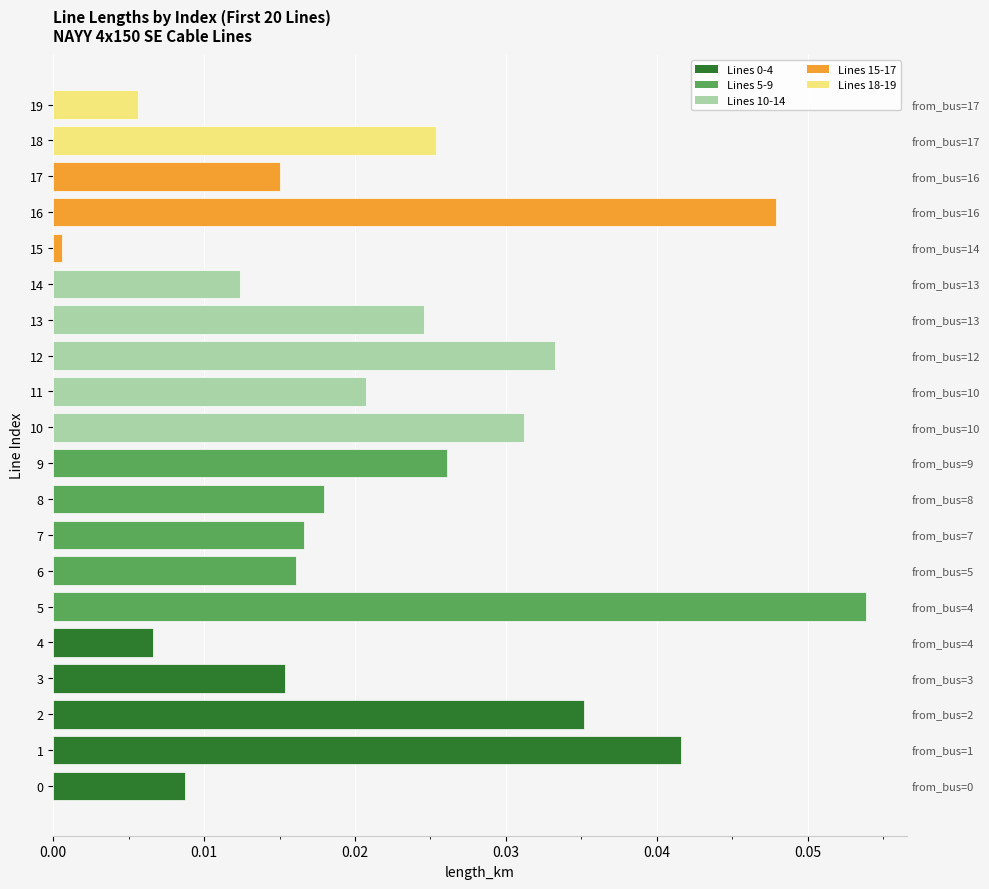

True or false: the data shows 0.0 at 8.

True